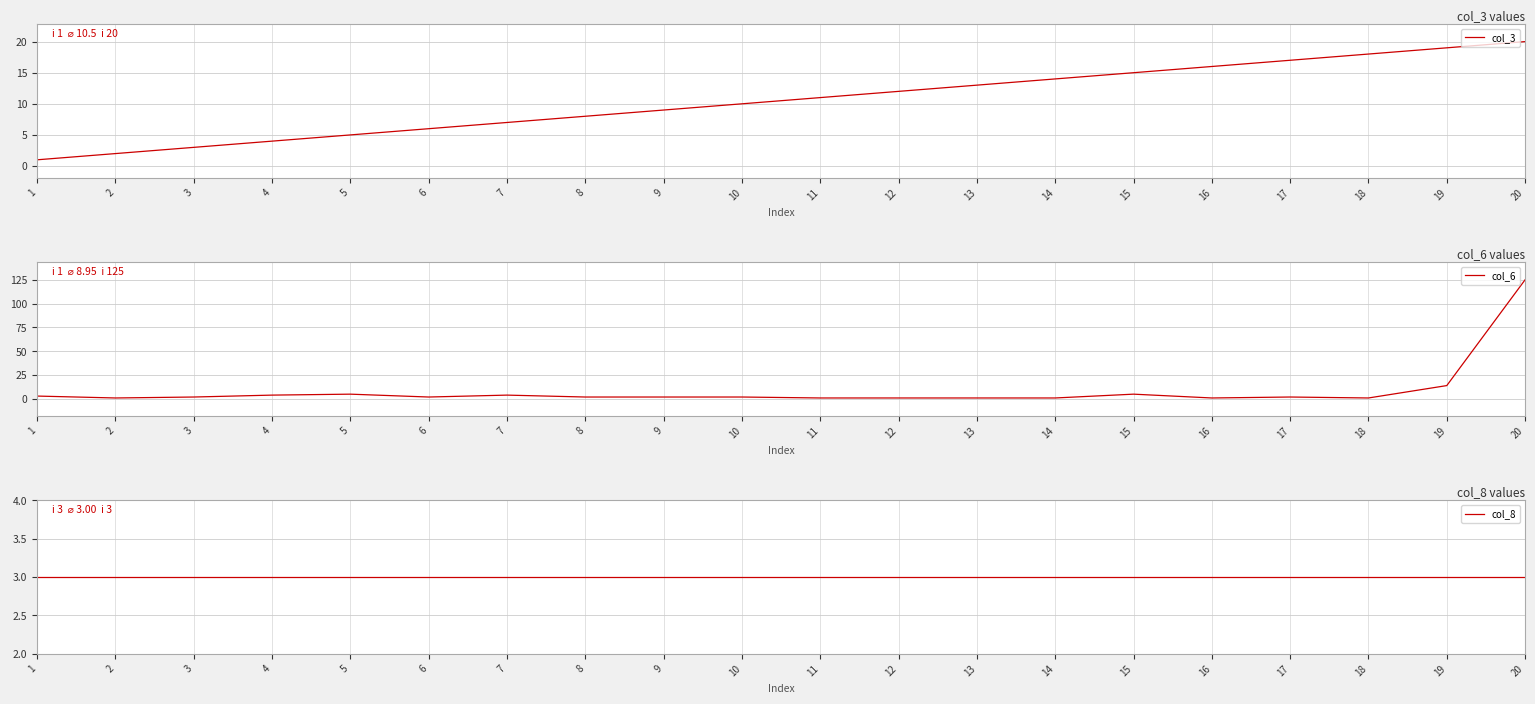

Where is the first local minimum for col_6?

2